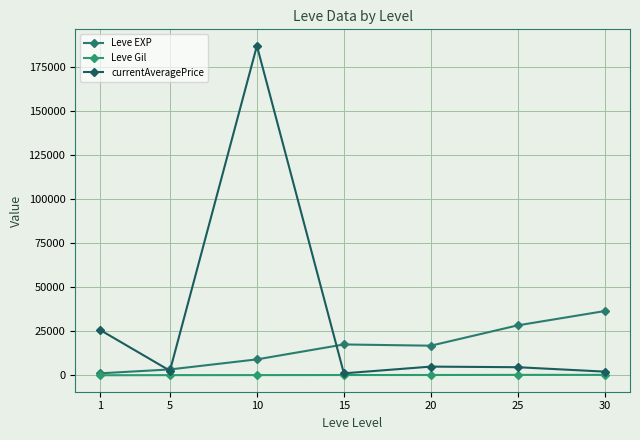

Which series has the largest range (max minus min)?

currentAveragePrice